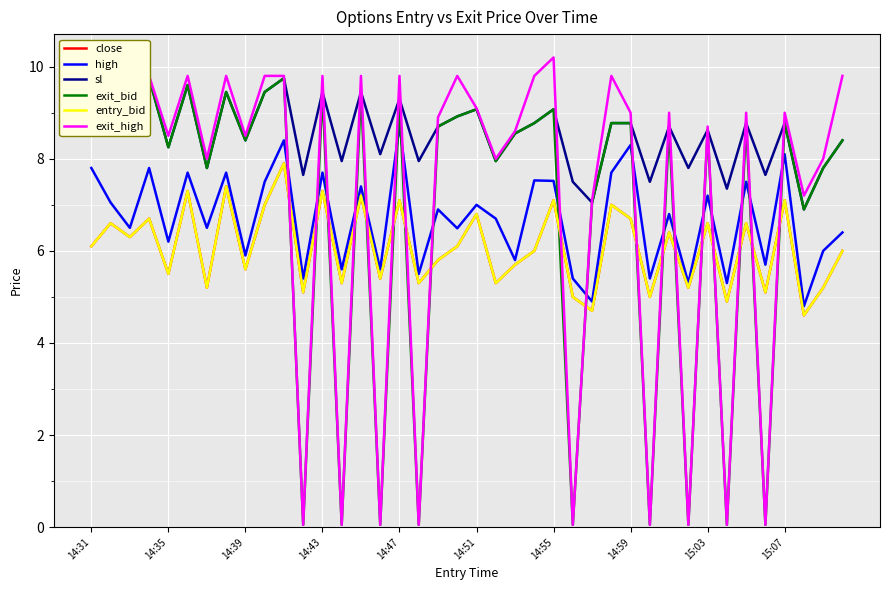

How many times do exit_bid and entry_bid cross each other?

18